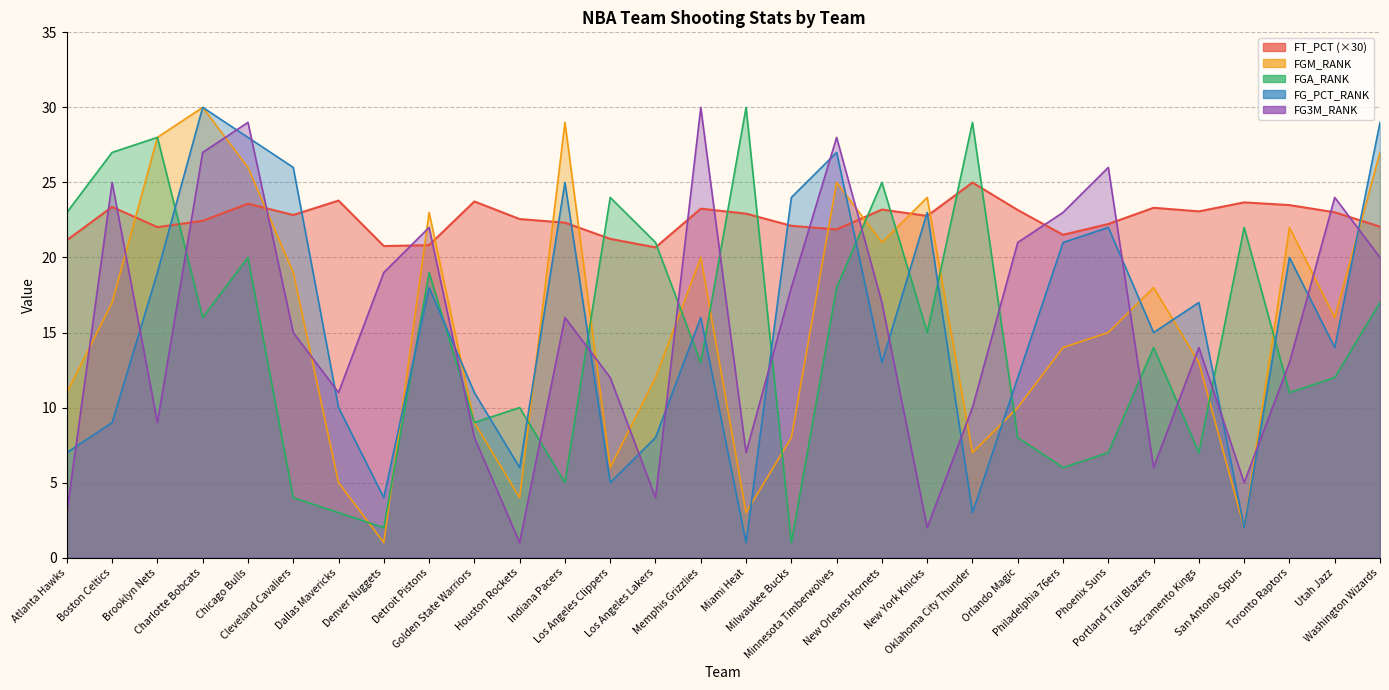

Reading left to right, list all the values displayed in this chart.

FT_PCT: 21.1	23.4	22.0	22.4	23.6	22.8	23.8	20.8	20.8	23.7	22.6	22.3	21.2	20.7	23.2	22.9	22.1	21.9	23.2	22.8	25.0	23.2	21.5	22.2	23.3	23.1	23.7	23.5	23.0	22.1
FGM_RANK: 11.0	17.0	28.0	30.0	26.0	19.0	5.0	1.0	23.0	9.0	4.0	29.0	6.0	12.0	20.0	3.0	8.0	25.0	21.0	24.0	7.0	10.0	14.0	15.0	18.0	13.0	2.0	22.0	16.0	27.0
FGA_RANK: 23.0	27.0	28.0	16.0	20.0	4.0	3.0	2.0	19.0	9.0	10.0	5.0	24.0	21.0	13.0	30.0	1.0	18.0	25.0	15.0	29.0	8.0	6.0	7.0	14.0	7.0	22.0	11.0	12.0	17.0
FG_PCT_RANK: 7.0	9.0	19.0	30.0	28.0	26.0	10.0	4.0	18.0	11.0	6.0	25.0	5.0	8.0	16.0	1.0	24.0	27.0	13.0	23.0	3.0	12.0	21.0	22.0	15.0	17.0	2.0	20.0	14.0	29.0
FG3M_RANK: 3.0	25.0	9.0	27.0	29.0	15.0	11.0	19.0	22.0	8.0	1.0	16.0	12.0	4.0	30.0	7.0	18.0	28.0	17.0	2.0	10.0	21.0	23.0	26.0	6.0	14.0	5.0	13.0	24.0	20.0